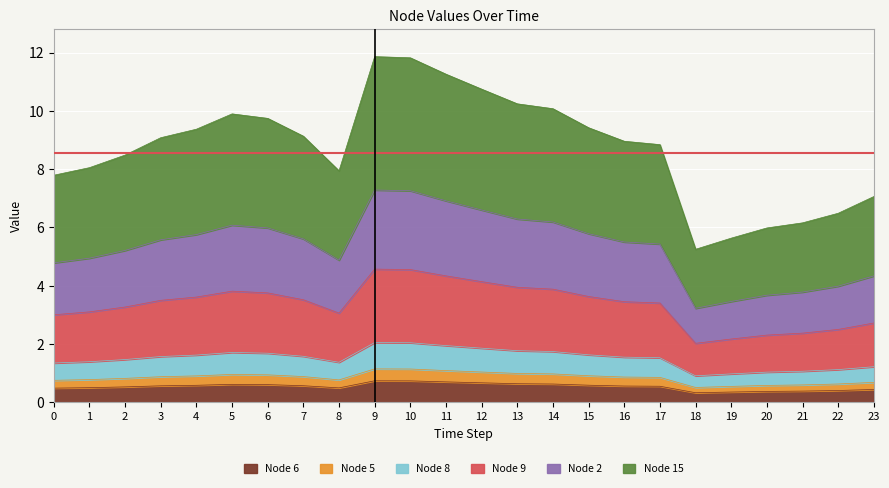

What is the minimum value for Node 6?

0.3